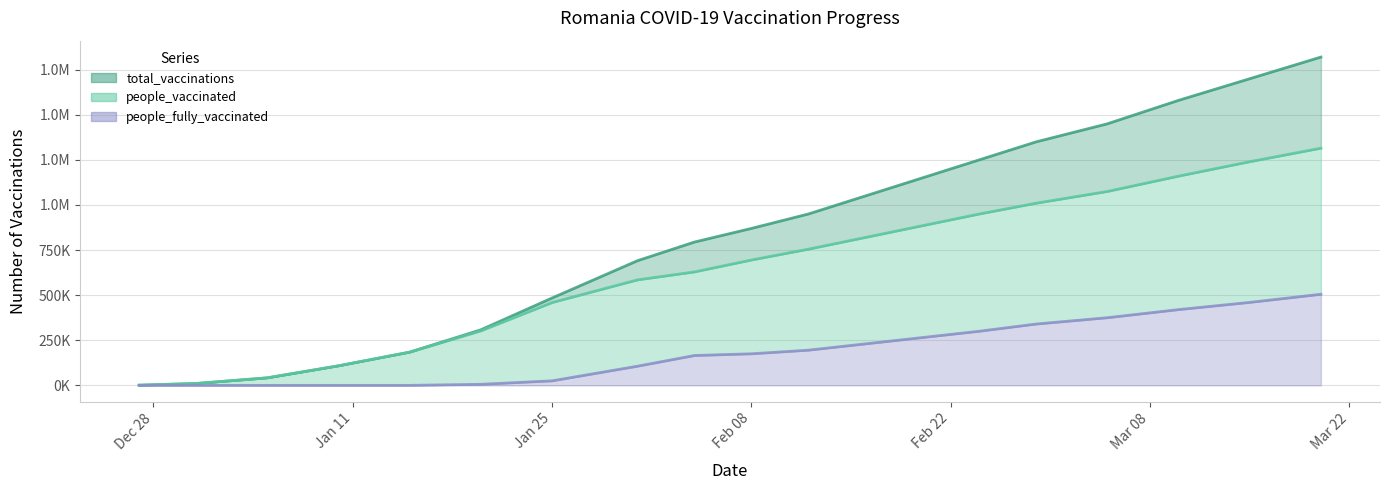

What are all the series names shown in the legend?

total_vaccinations, people_vaccinated, people_fully_vaccinated